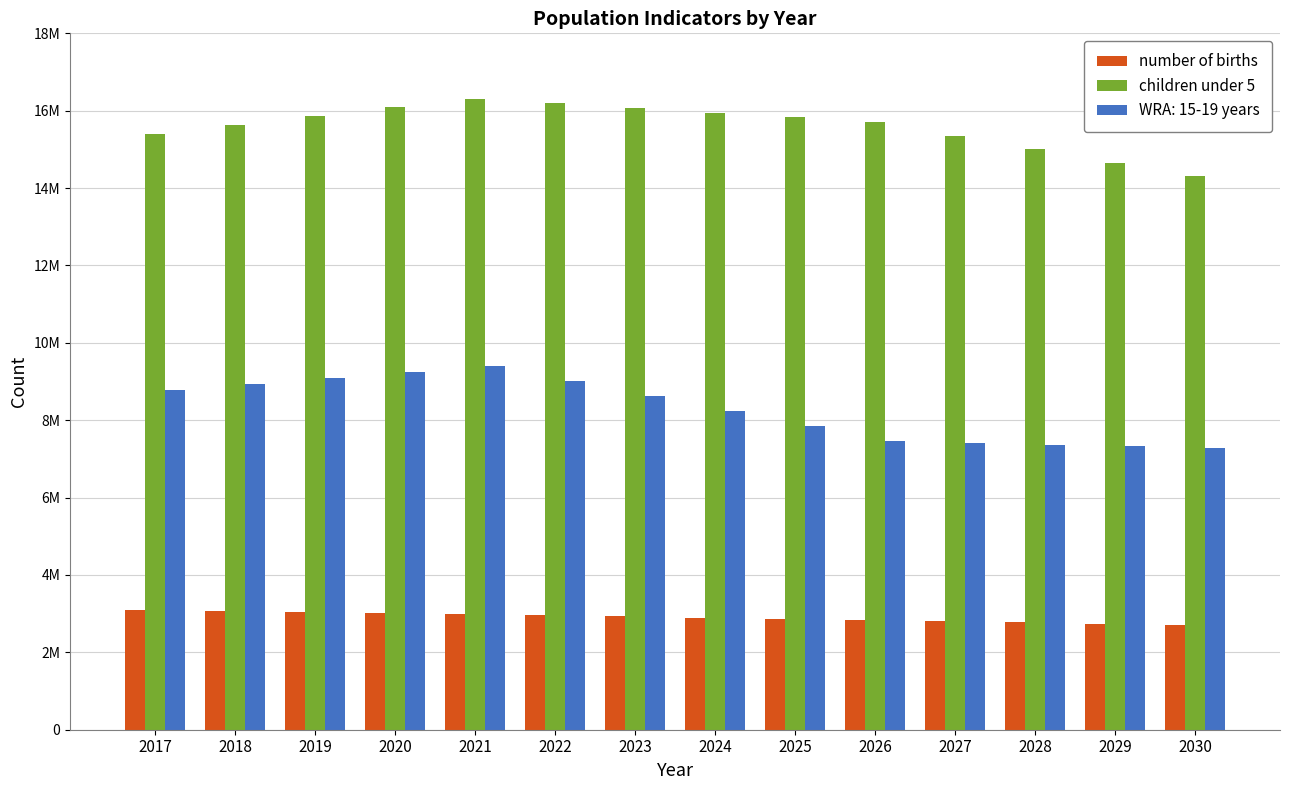

At which category does the chart reach its peak across all series?

2021